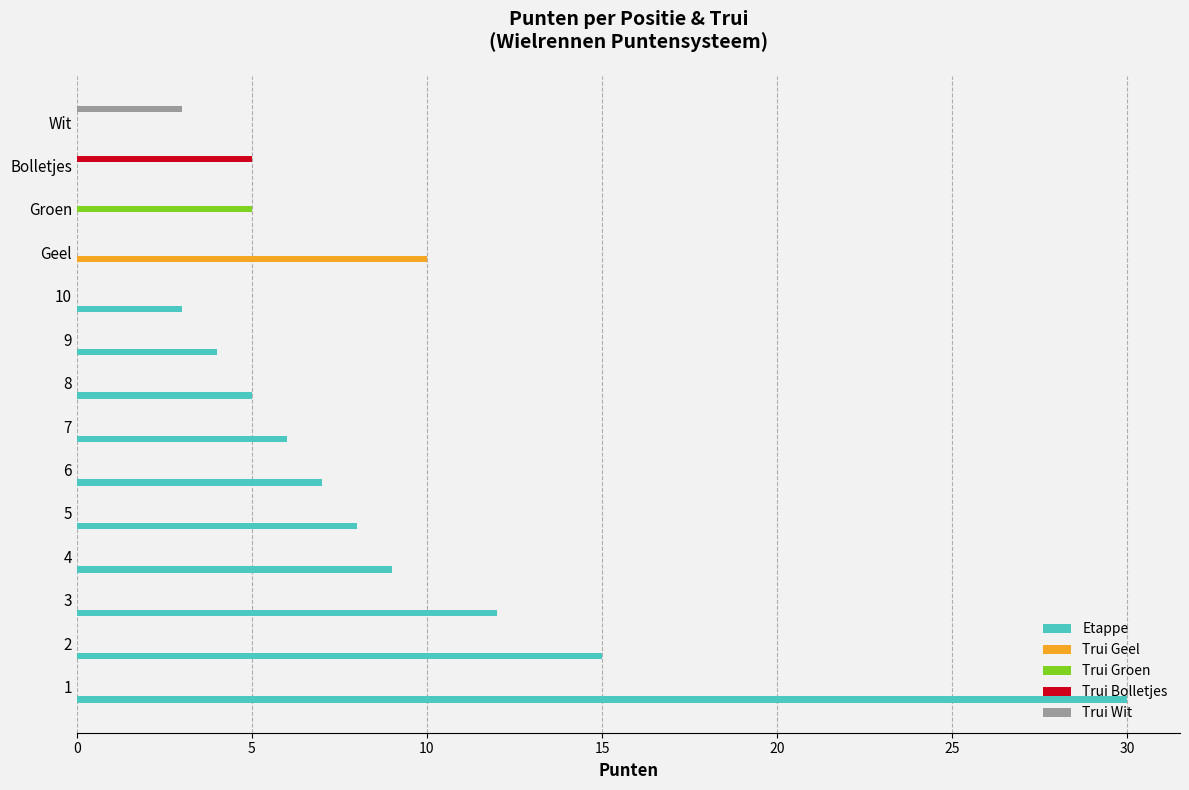

The value of Trui Groen at Bolletjes is 0. True or false?

True